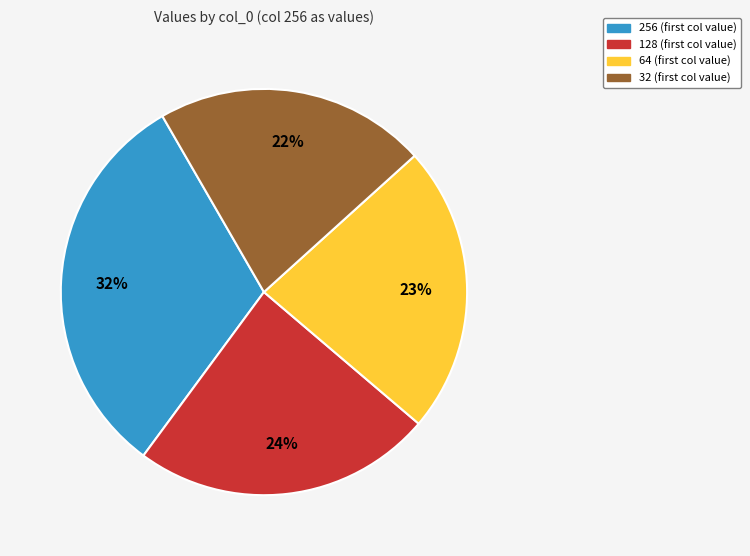

Is there a majority slice in this chart?

No